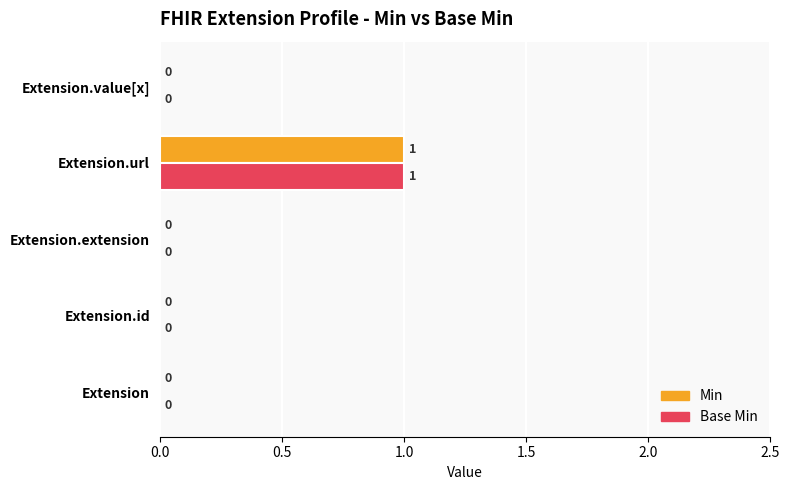

How many Base Min values are between 0 and 1?

5